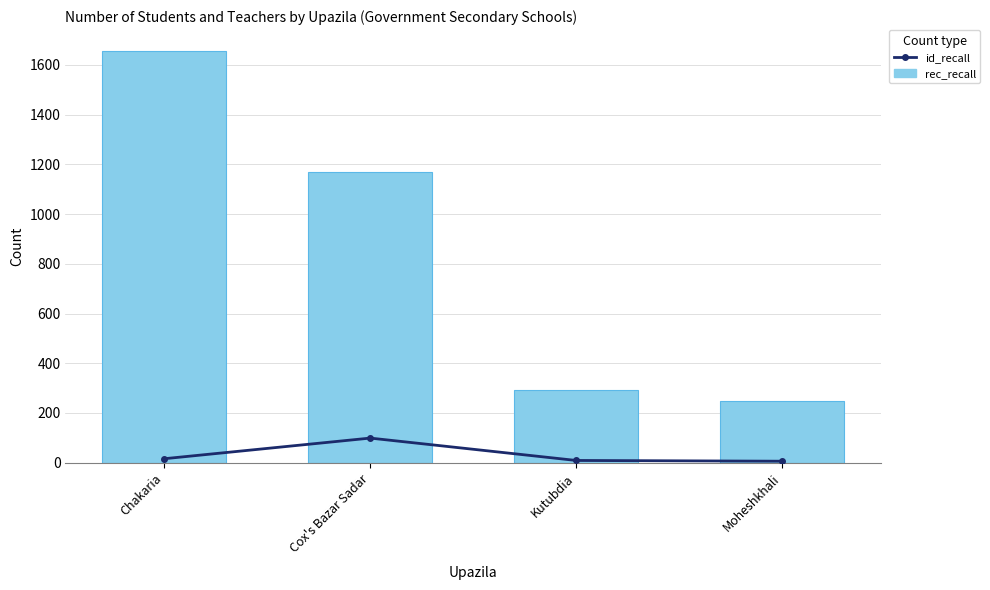

What are all the series names shown in the legend?

id_recall, rec_recall